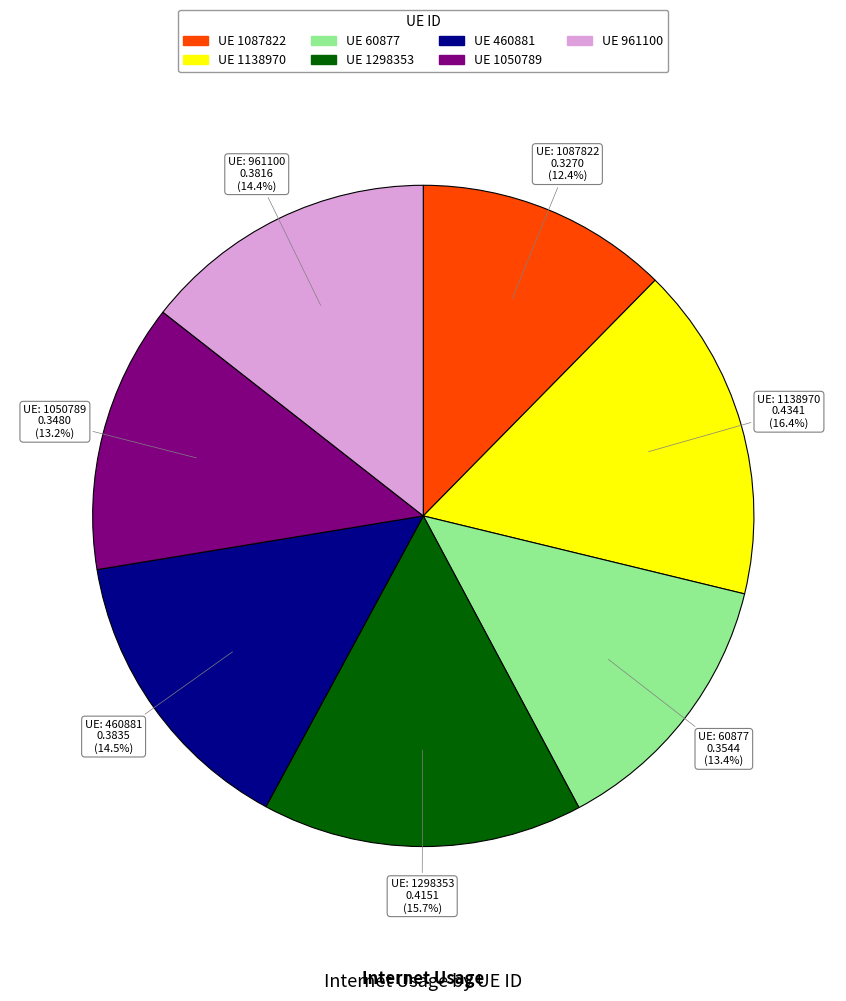

Does any single category account for the majority?

No